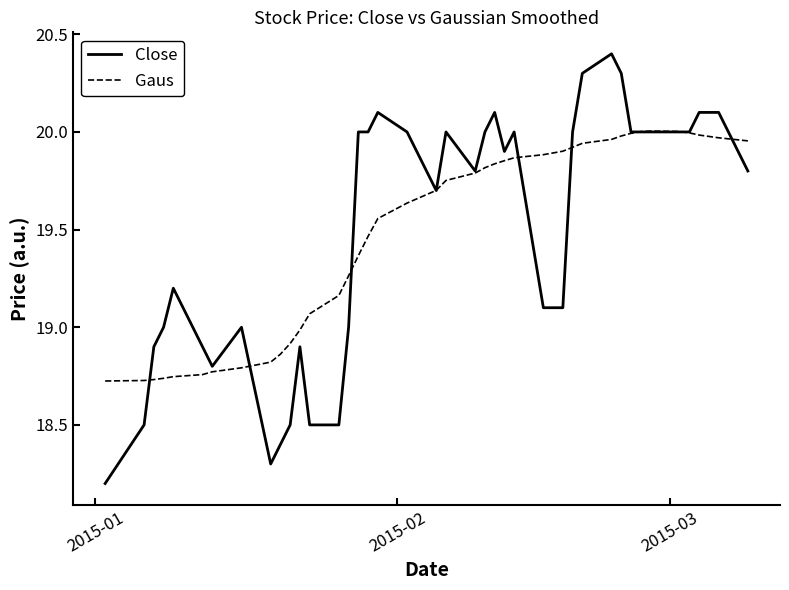

Rank the series by their maximum value, from highest to lowest.

Close, Gaus